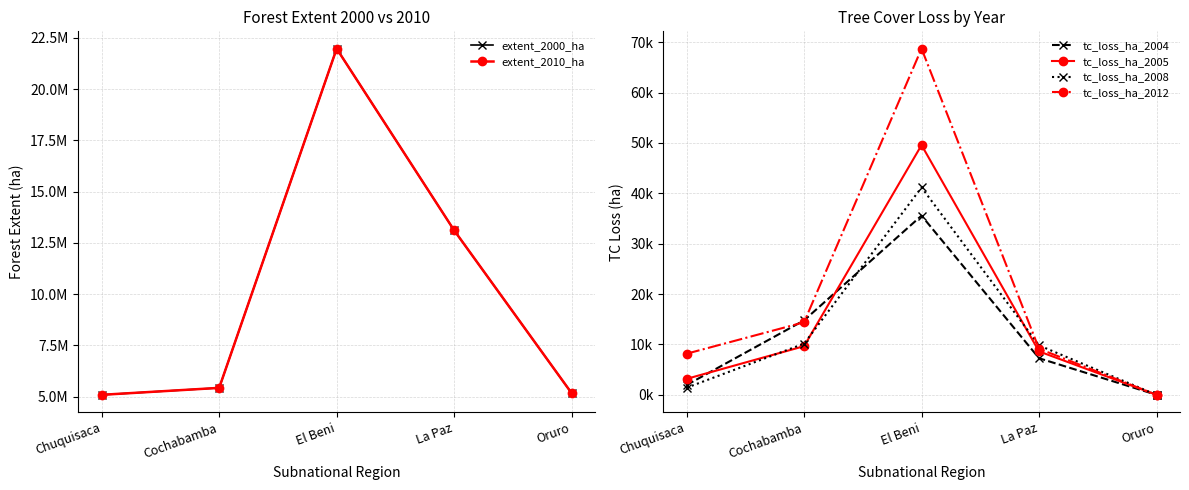

What is the label of the 1st point from the right?

Oruro